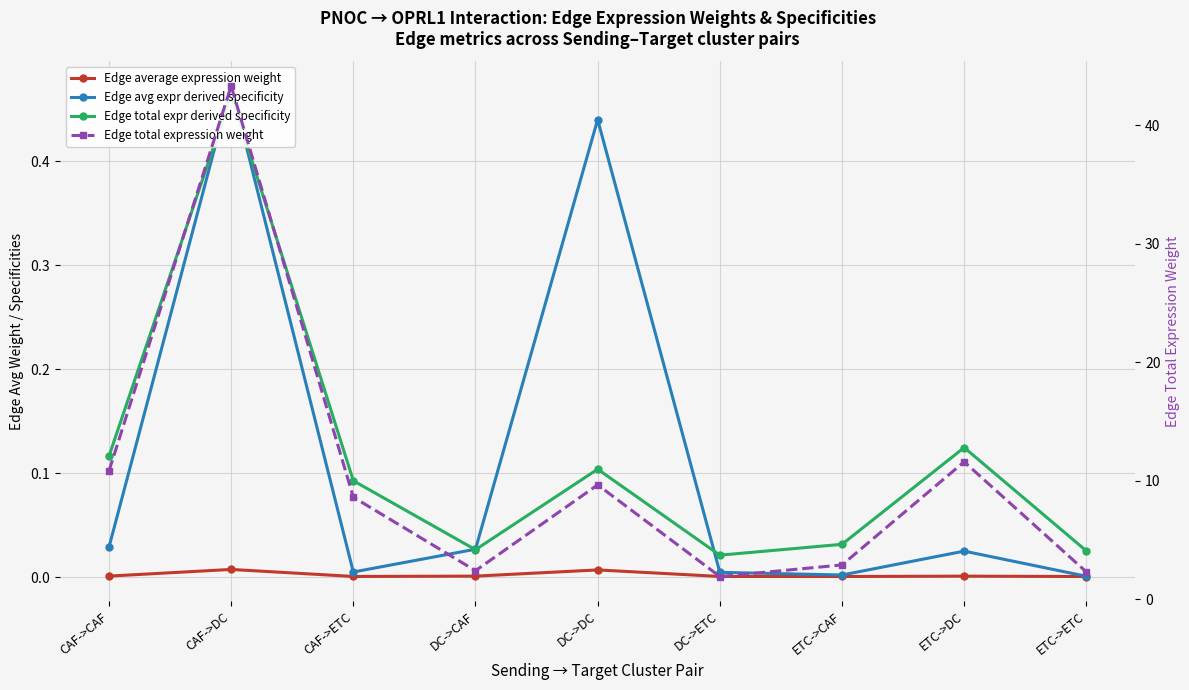

The value of Edge total expression weight at DC->DC is 5.6. True or false?

False